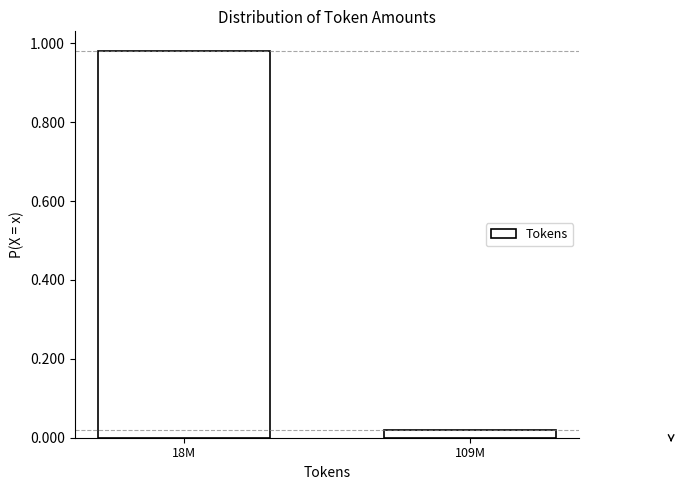

At which label is the value closest to 0?

109M